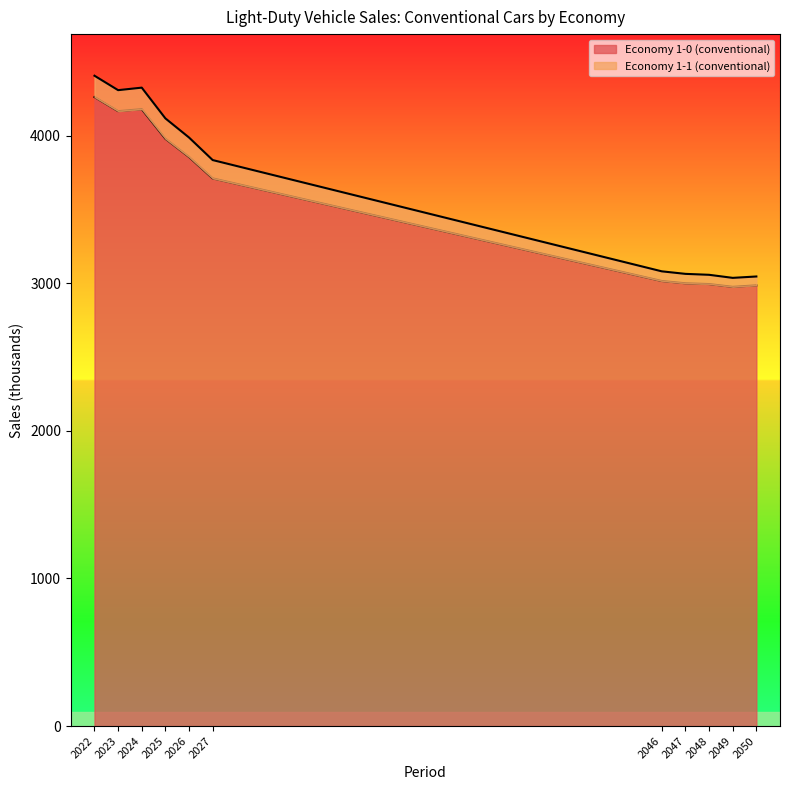

What is the maximum value for Economy 1-0 (conventional)?

4261.2